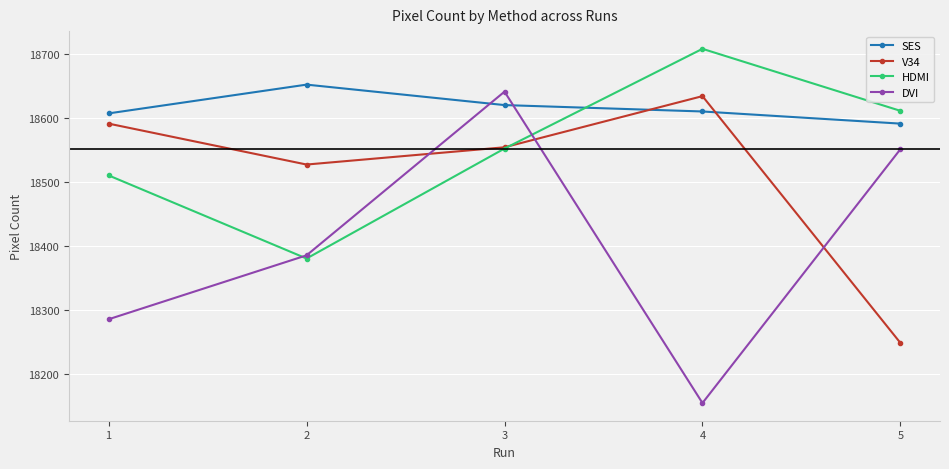

How many interior local valleys does the V34 series have?

1